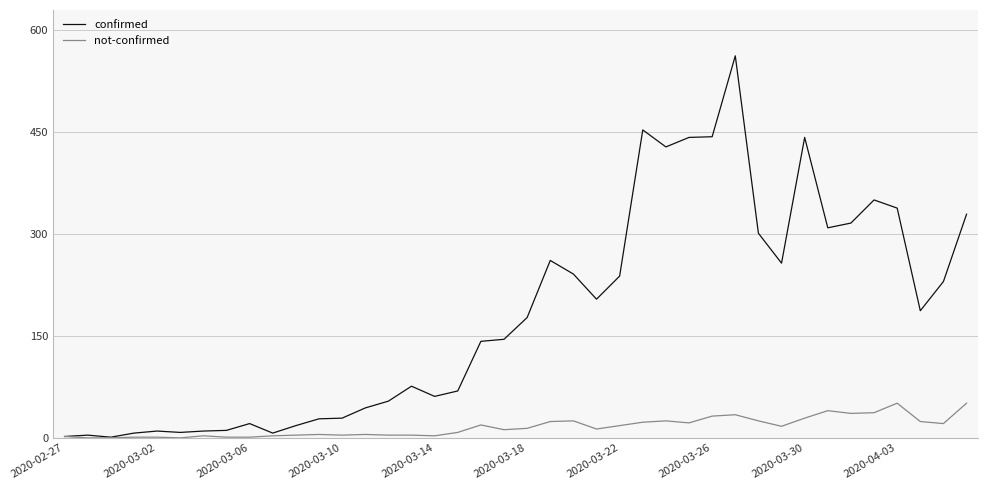

Which series has the largest total across all categories?

confirmed